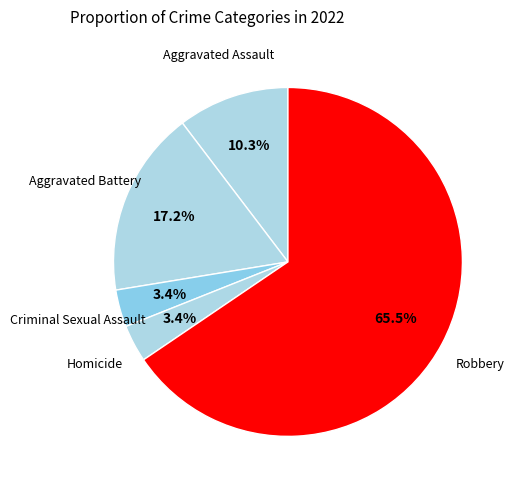

Count the number of slices in the pie.

5